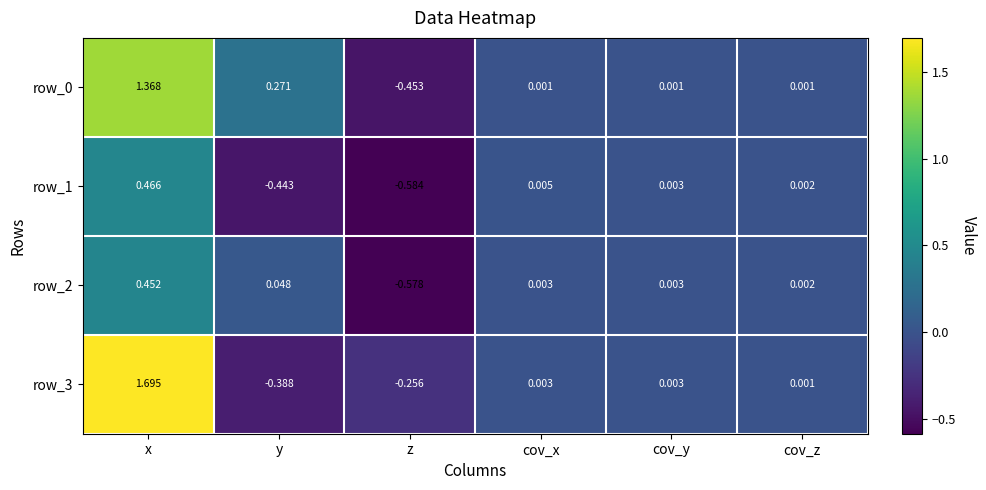

Where does the row_3 series first go above 0?

x